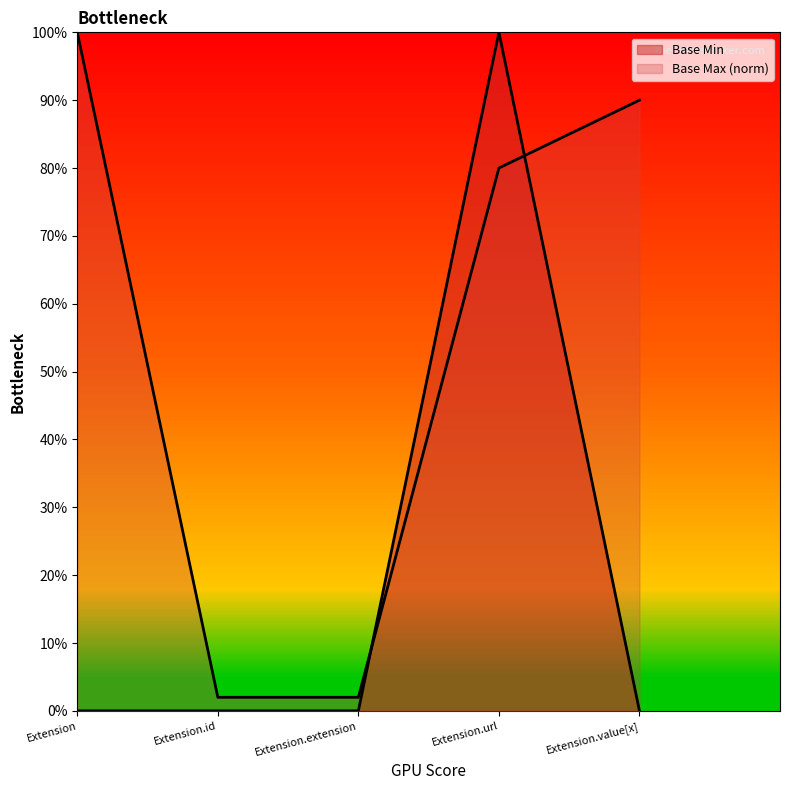

What is the sum of all values?

1